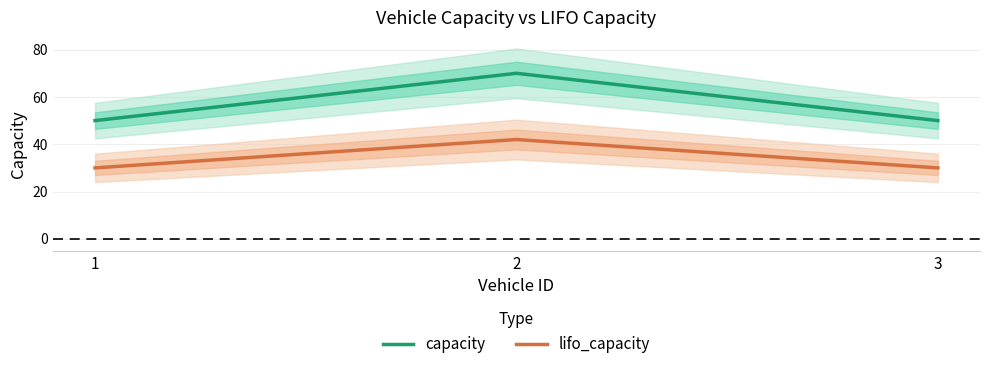

Reading right to left, what are all the values shown in this chart?

capacity: 50	70	50
lifo_capacity: 30	42	30